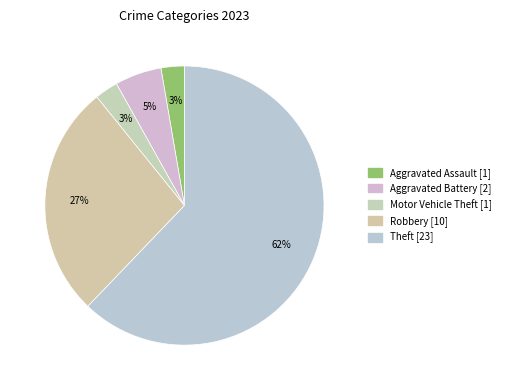

How many slices are in this pie chart?

5